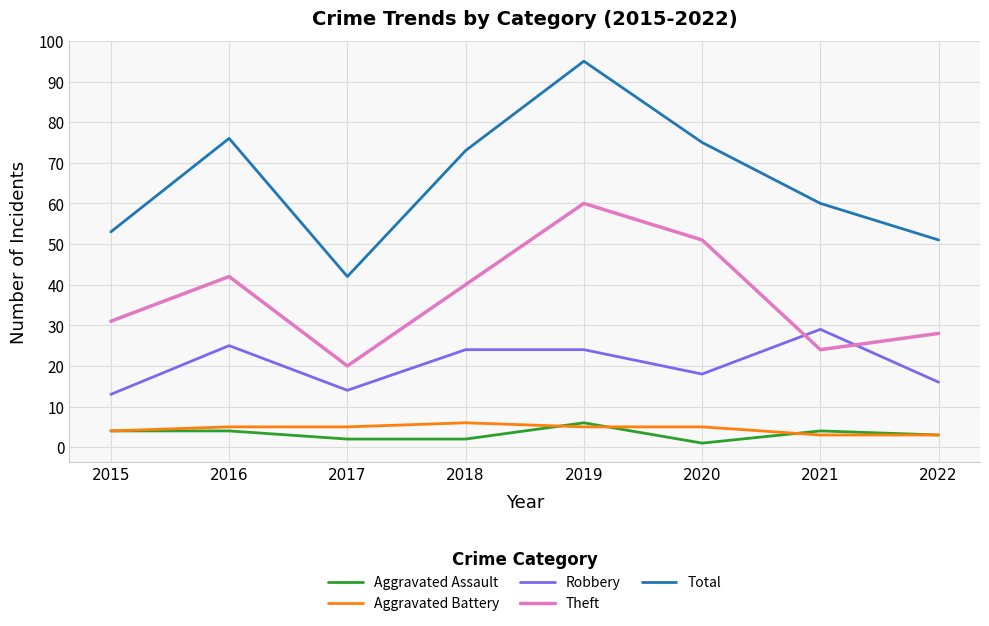

What is the sum of all Total values?

525